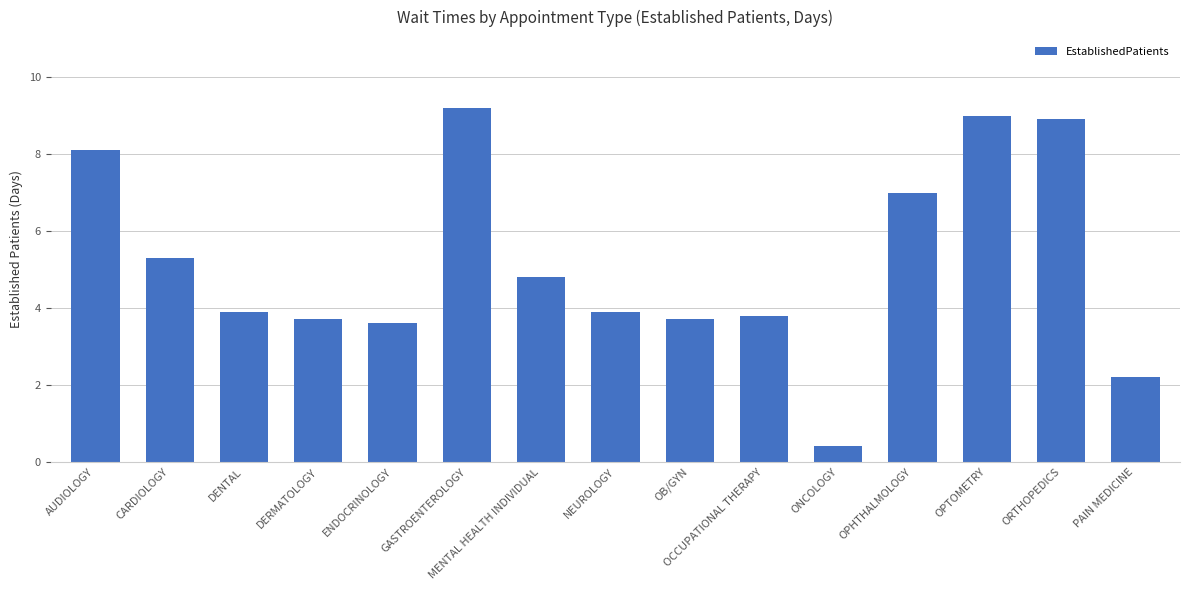

What is the smallest value displayed?

0.4